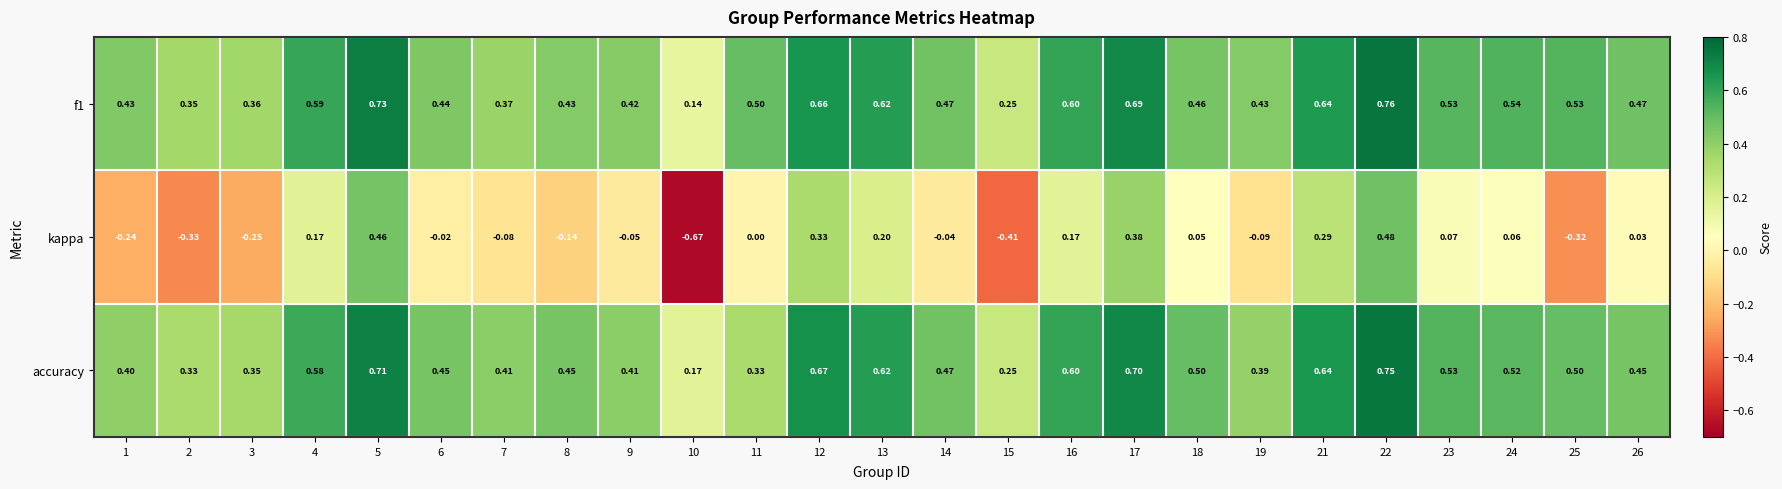

Which series changed the most between 4 and 5?

kappa